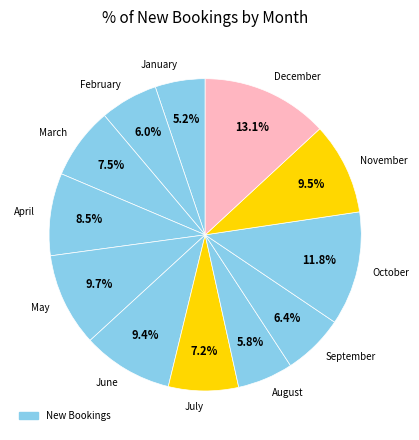

How many slices are in this pie chart?

12